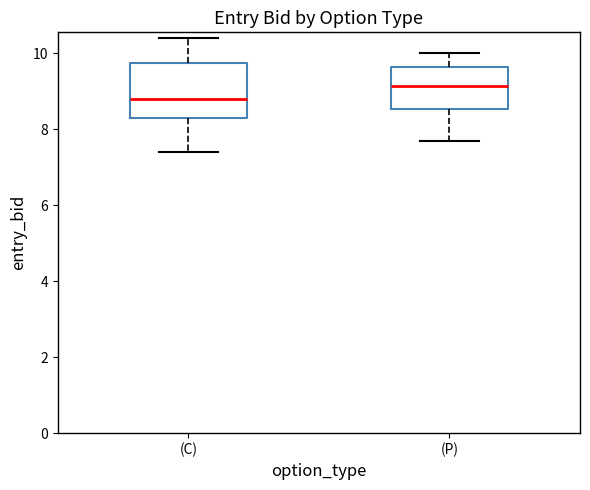

Reading left to right, read every box against the y-axis: the position of its median line, the range the box covers, and the ends of its whiskers. The values are not printed on the chart, so give them approximately, as read against the axis.

(C): median 8.8, box 8.4 to 9.8, whiskers 7.4 to 10.4
(P): median 9.2, box 8.6 to 9.6, whiskers 7.8 to 10.0